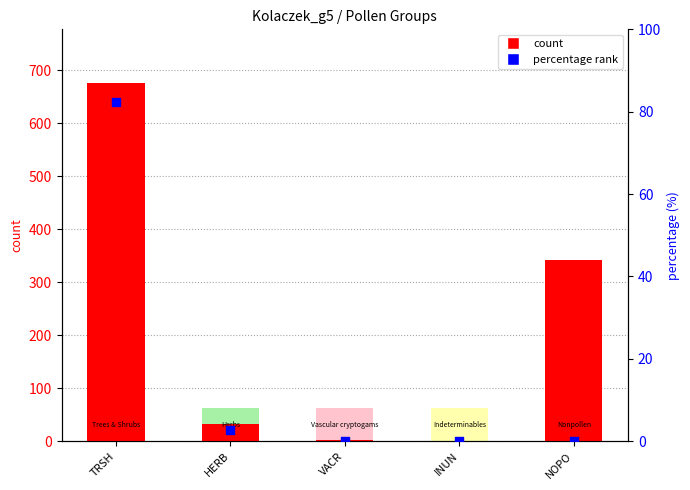

What is the total value across all series at HERB?

34.7